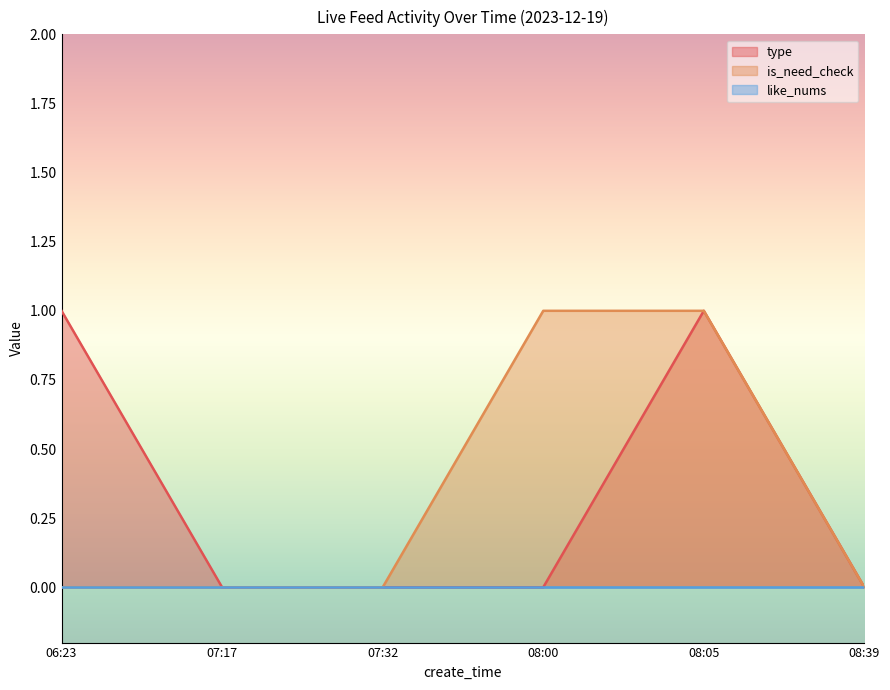

Does the chart display data point markers on the line(s)?

No